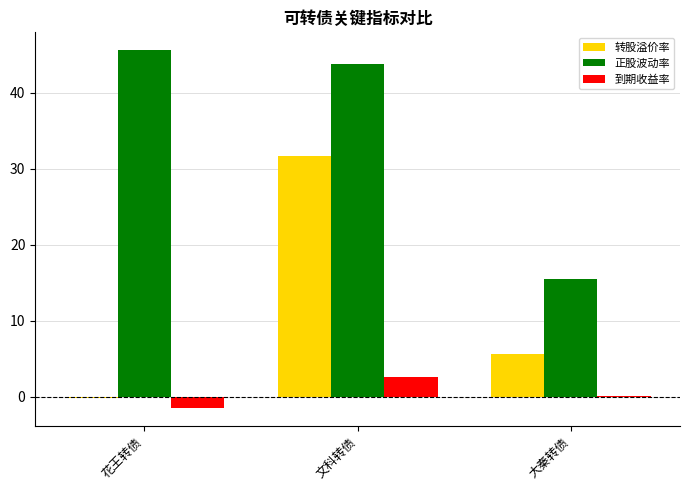

How many 到期收益率 values are between -1 and 2?

1